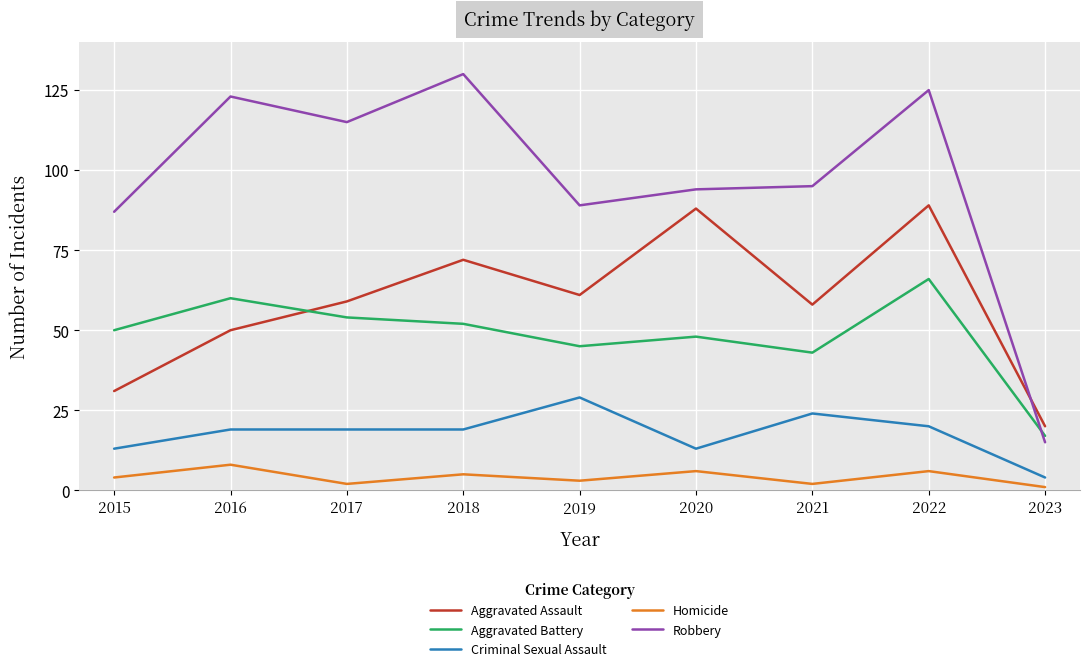

True or false: Aggravated Battery has a value of 17 at 2015.

False